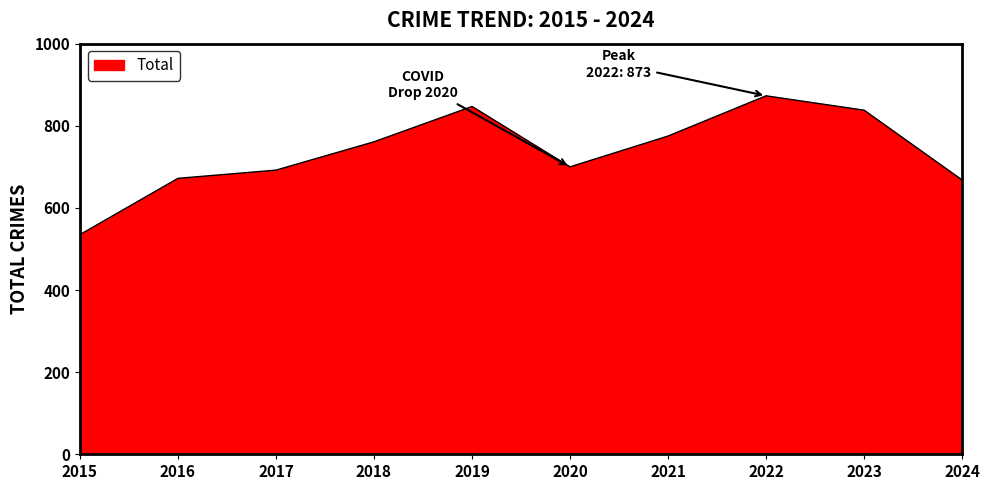

What is the minimum value shown in the chart?

535